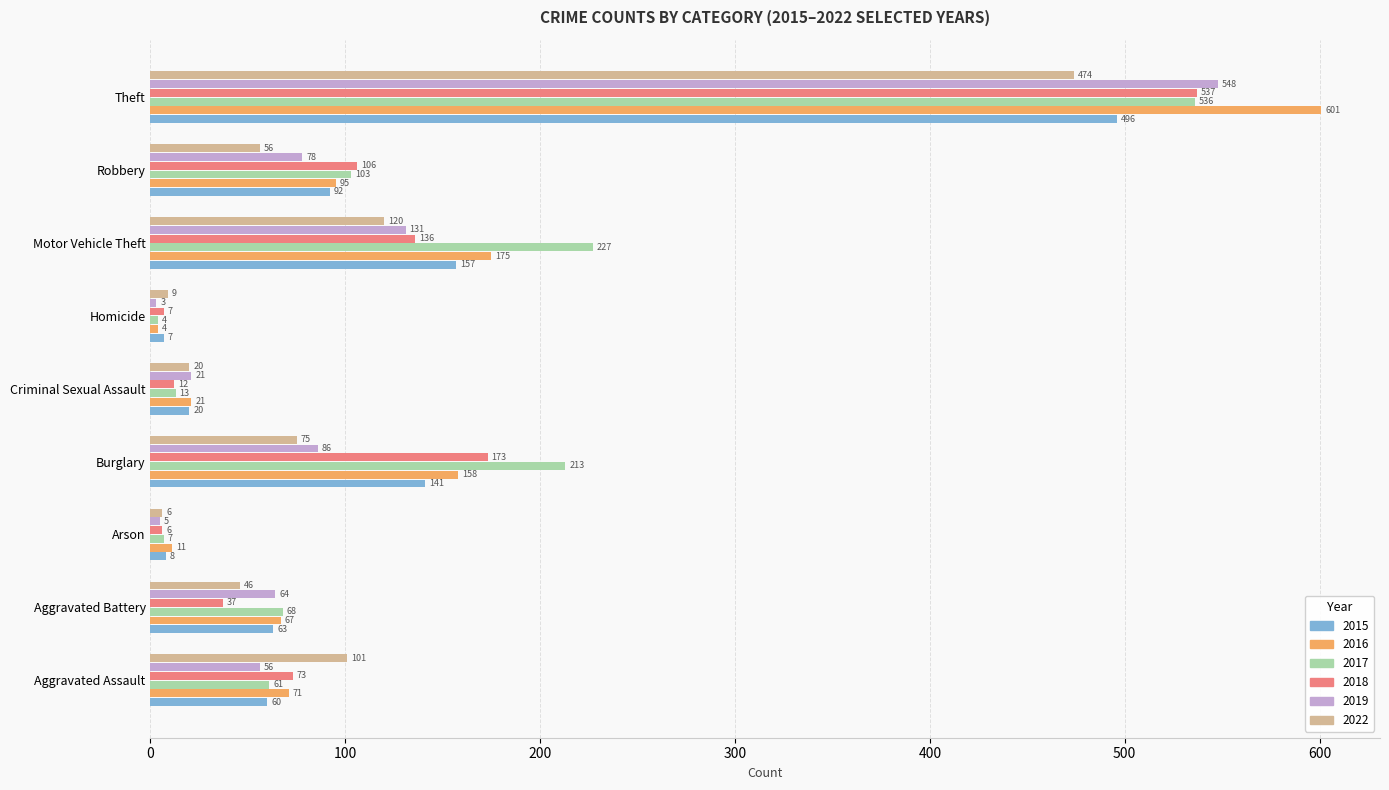

Count the number of categories in the chart.

9